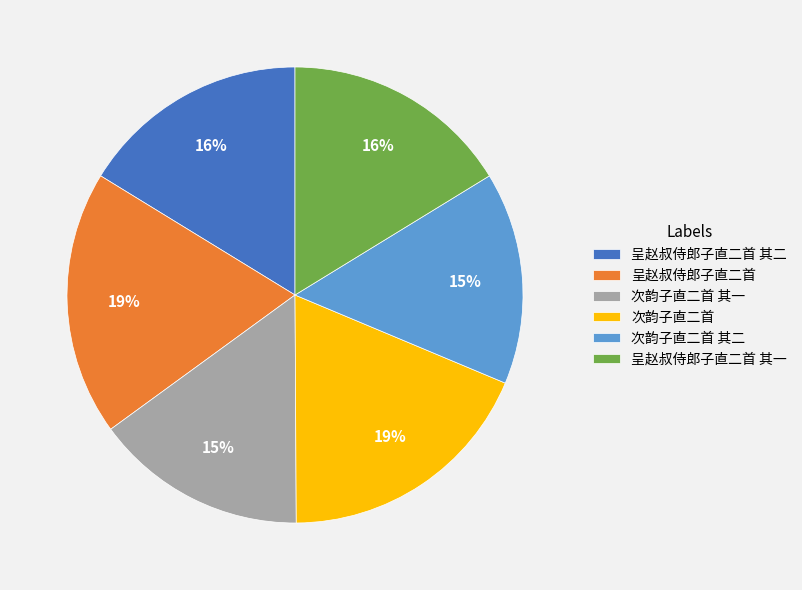

Combined, do 呈赵叔侍郎子直二首 其二 and 次韵子直二首 其二 account for over 50%?

No